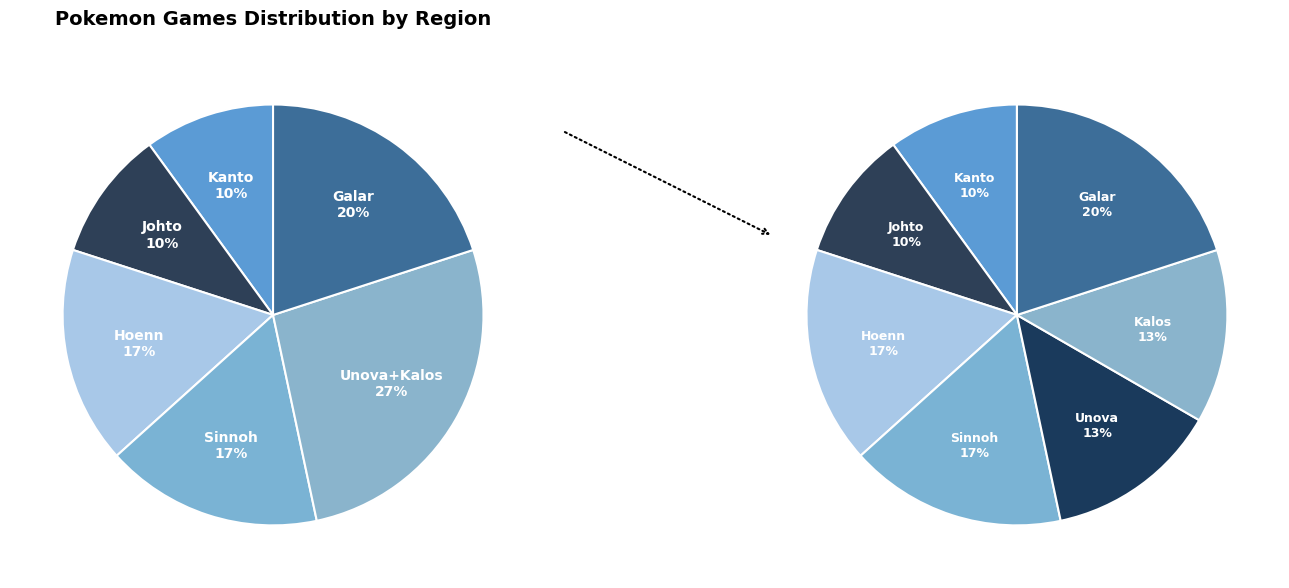

What percentage is NOT represented by Kanto?

90.0%